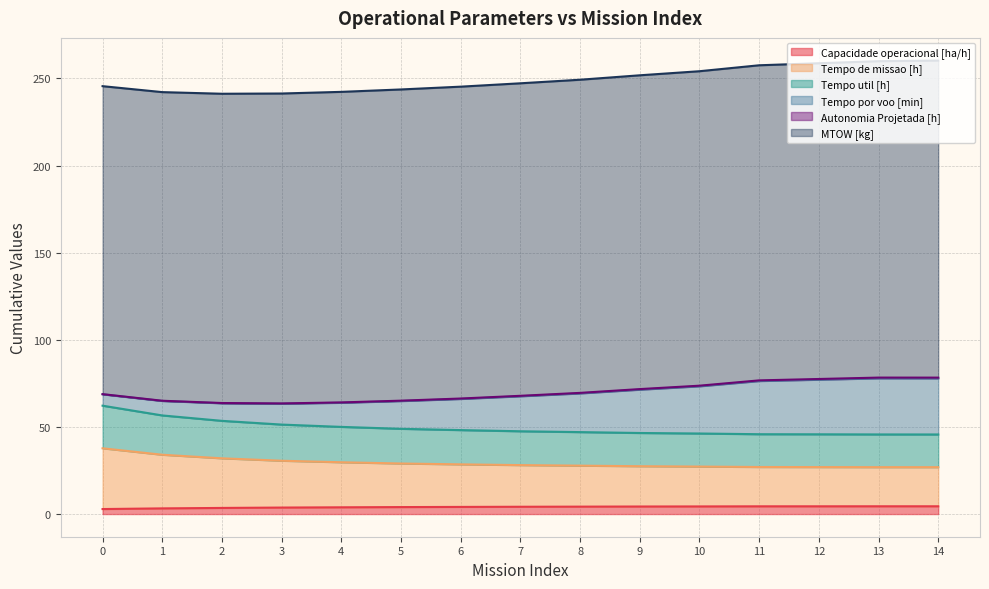

True or false: Capacidade operacional [ha/h] has more than 2 points higher than both neighbors.

False